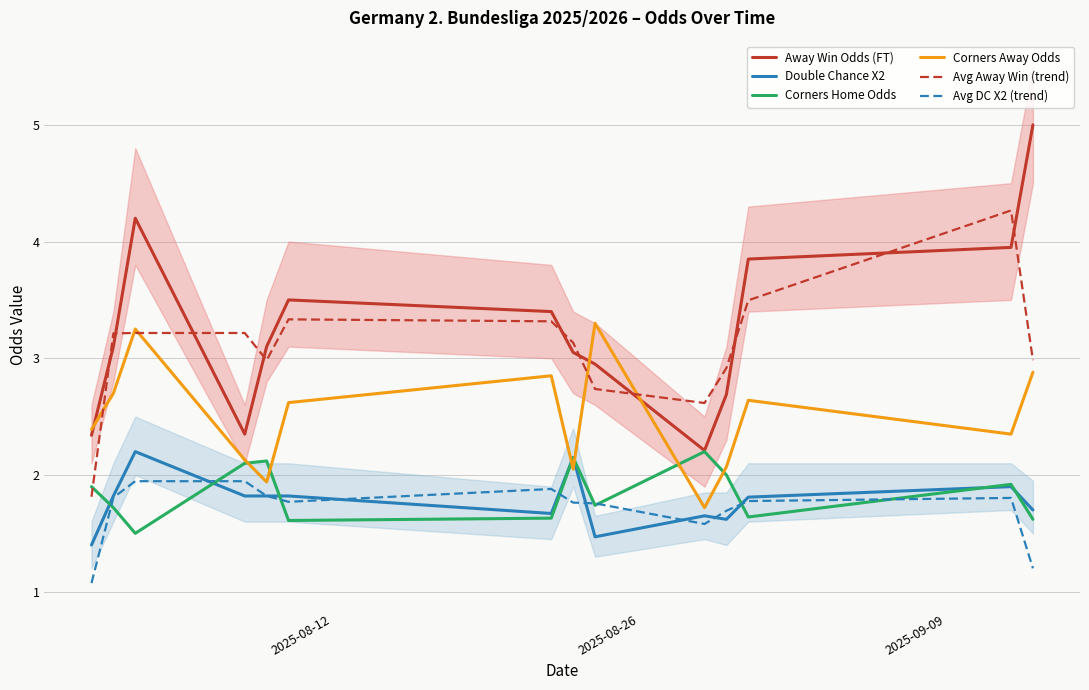

True or false: Away Win Odds (FT) and Double Chance X2 intersect in this chart.

False